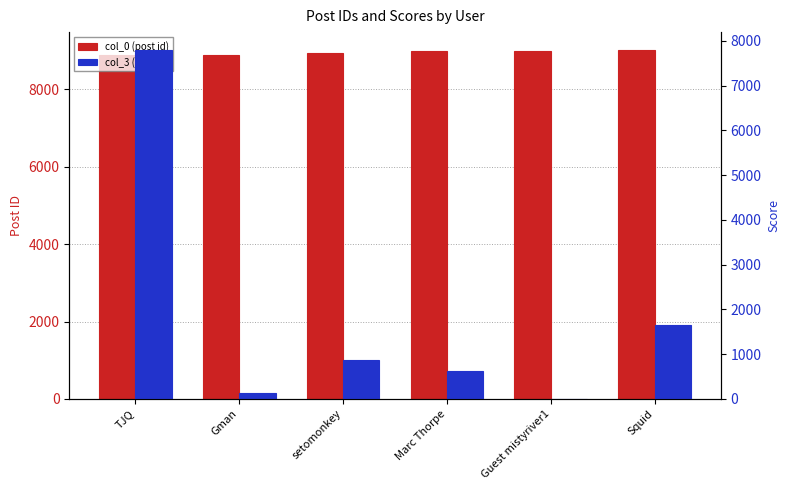

What is the sum of the col_3 (score) values at Marc Thorpe and setomonkey?

1493